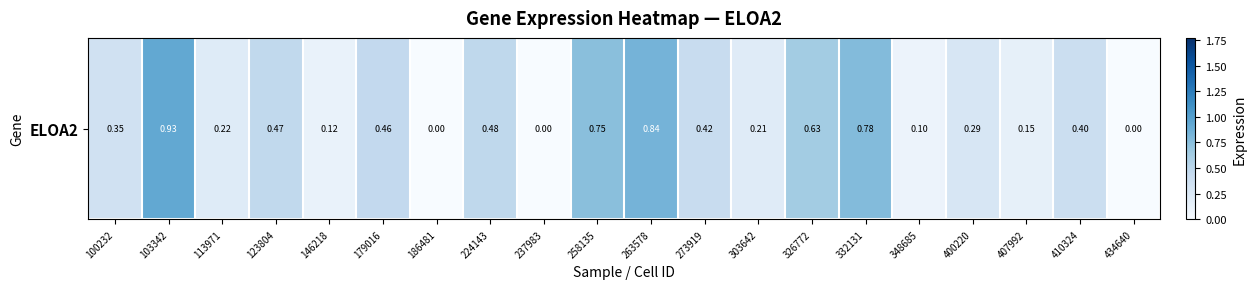

Rank the categories by value from highest to lowest.

103342, 263578, 332131, 258135, 326772, 224143, 123804, 179016, 273919, 410324, 100232, 400220, 113971, 303642, 407992, 146218, 348685, 186481, 237983, 434640